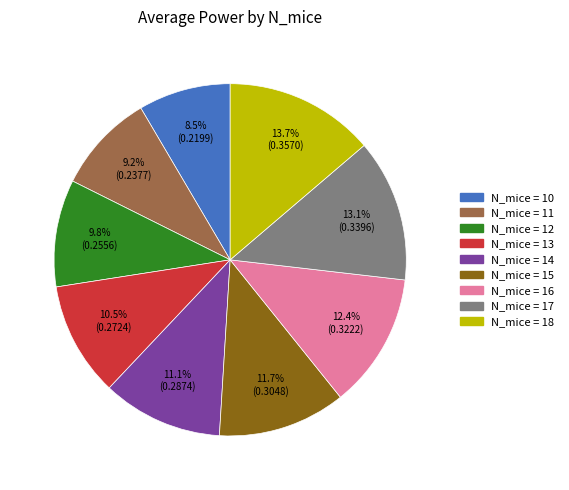

Is there a majority slice in this chart?

No